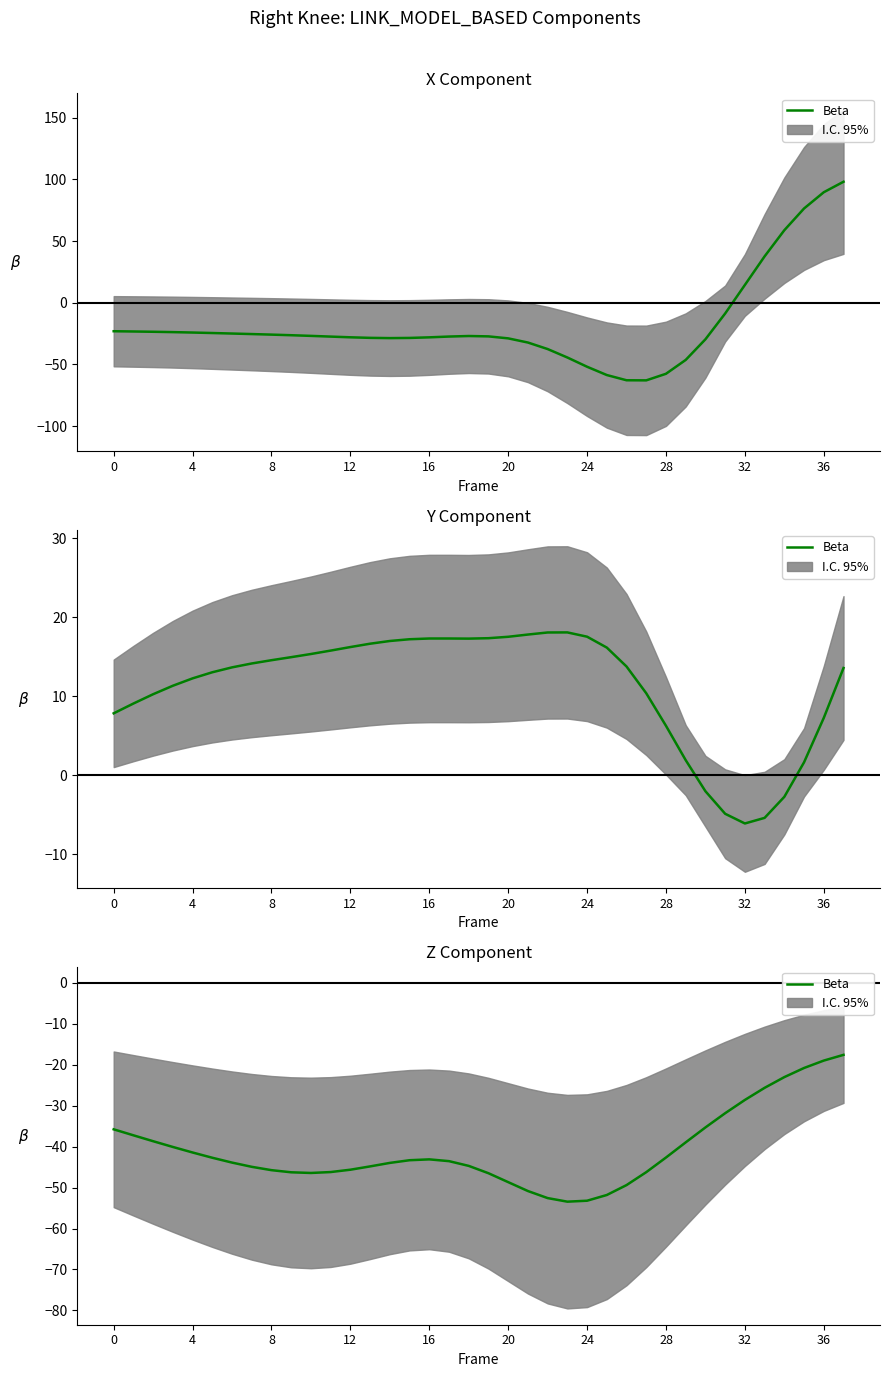

How many points are higher than both their immediate neighbors (excluding endpoints)?

1